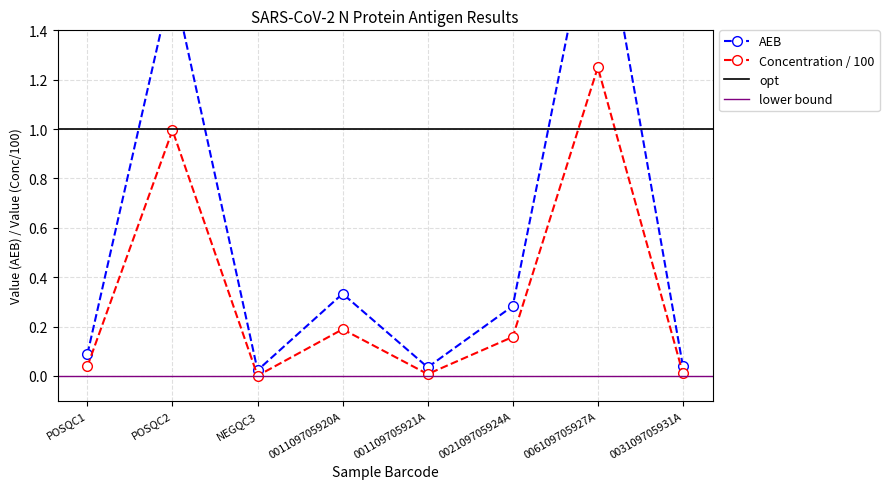

How many interior local peaks does the Concentration series have?

3